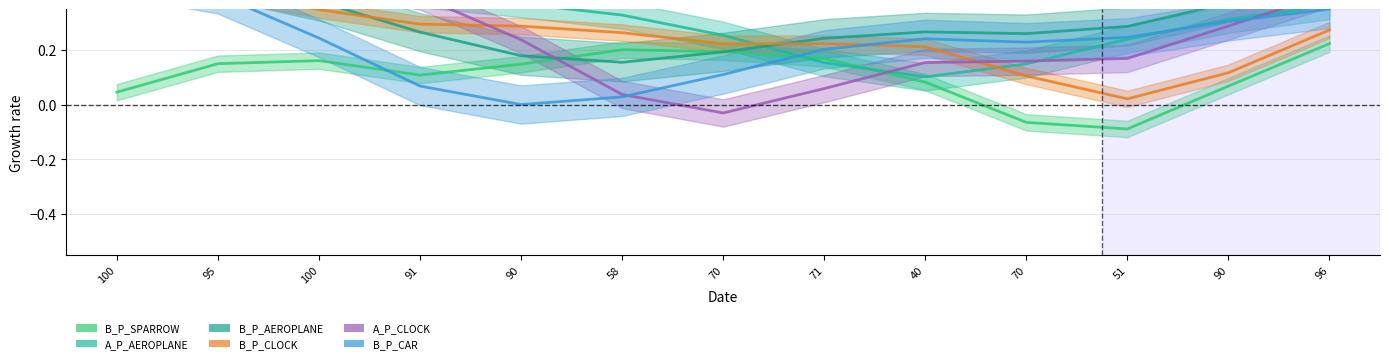

Read the B_P_AEROPLANE value at 70.

0.2